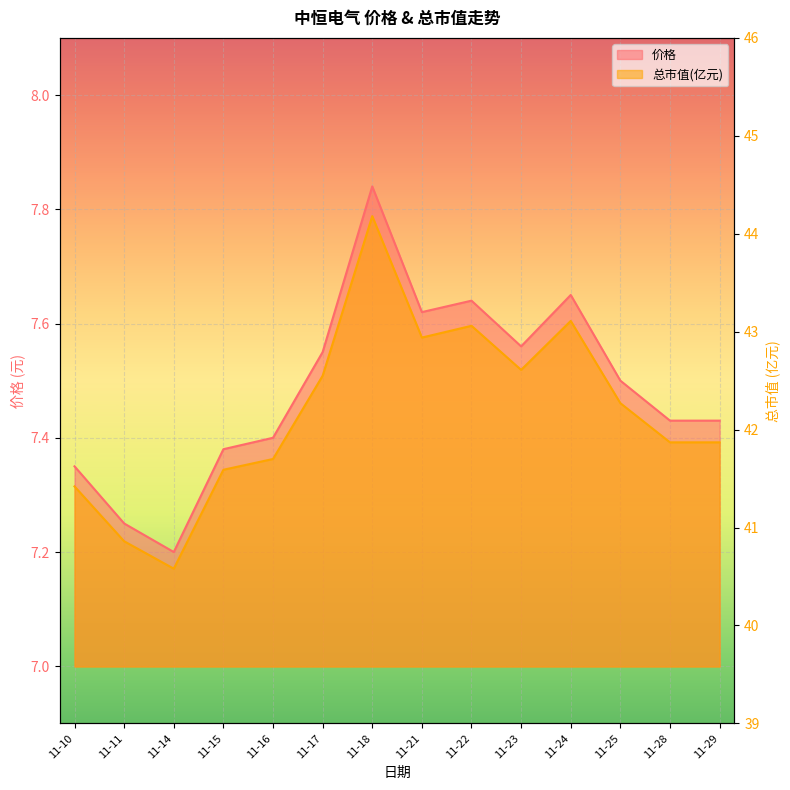

What are all the series names shown in the legend?

价格, 总市值(亿元)